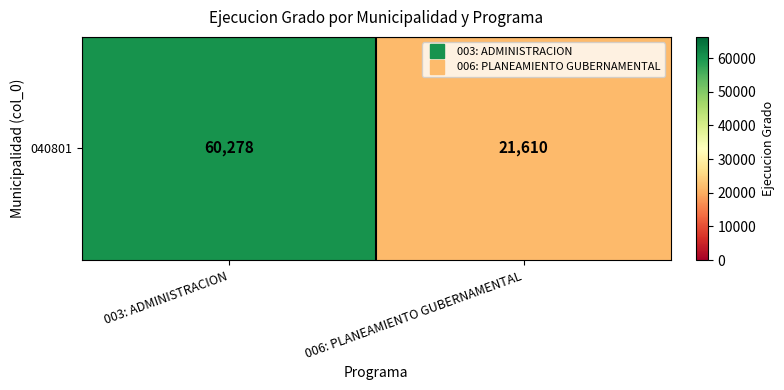

List the labels in order of value, largest first.

003: ADMINISTRACION, 006: PLANEAMIENTO GUBERNAMENTAL